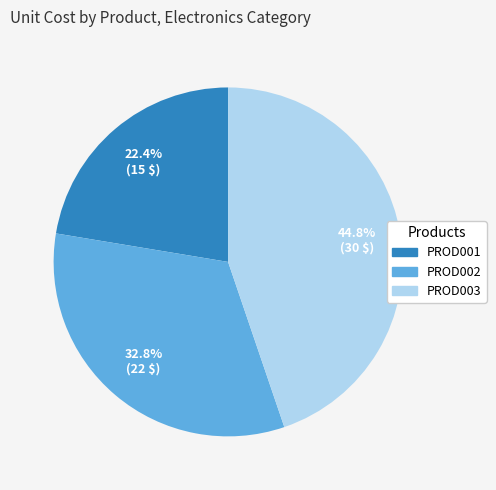

Combined, what portion of the pie is PROD001 and PROD003?

67.2%